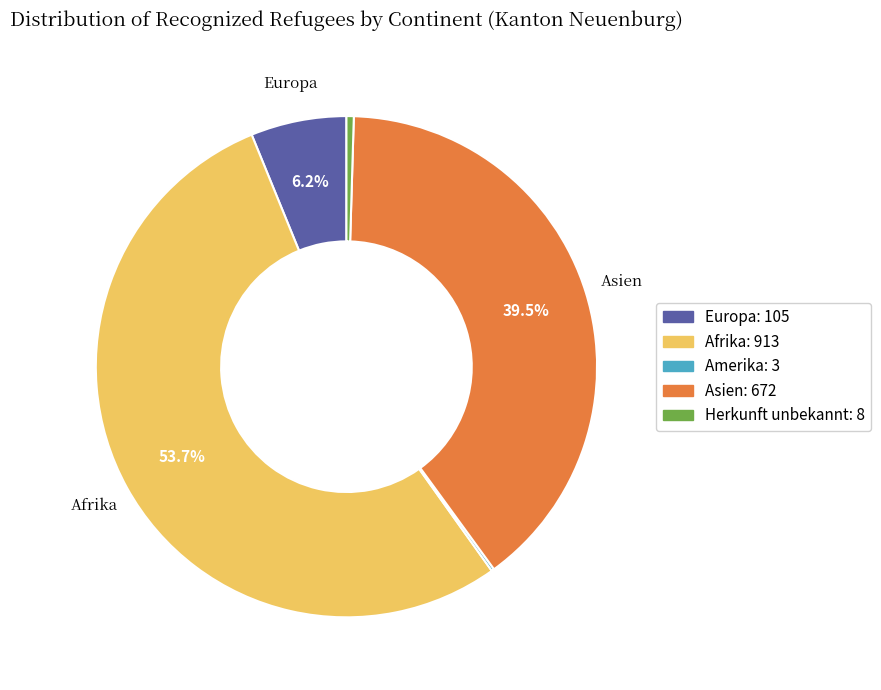

Is there any slice that represents more than half of the pie?

Yes